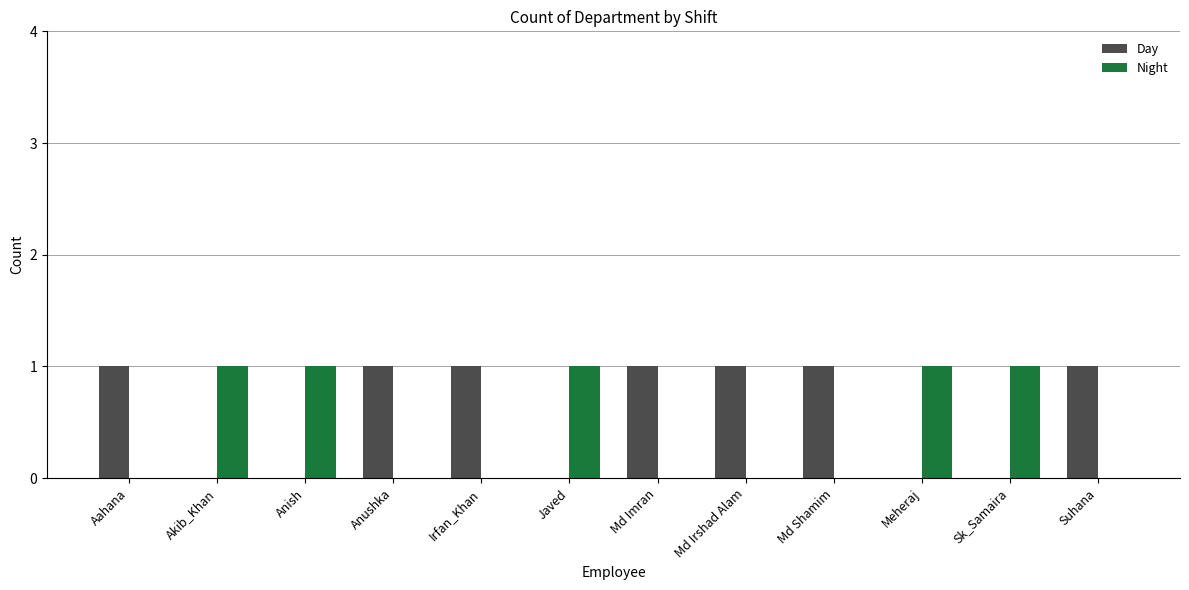

What is the sum of all Day values?

7